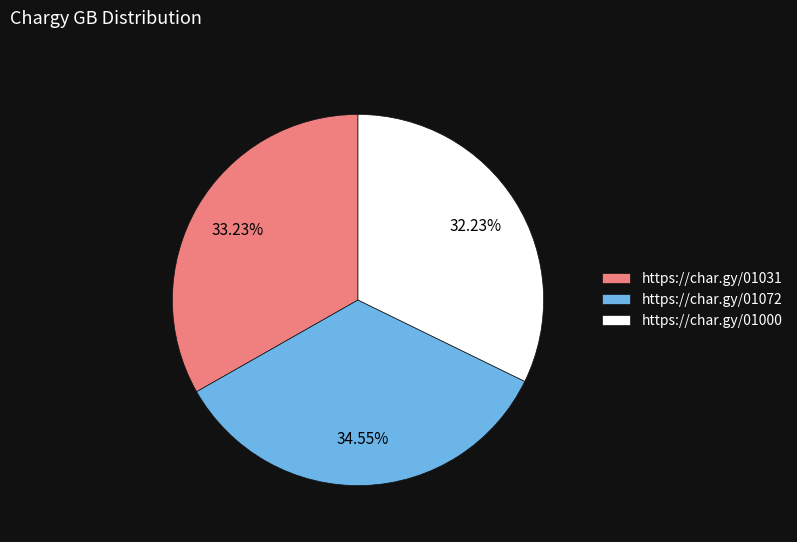

What percentage is the https://char.gy/01000 slice, to the nearest percent?

32%